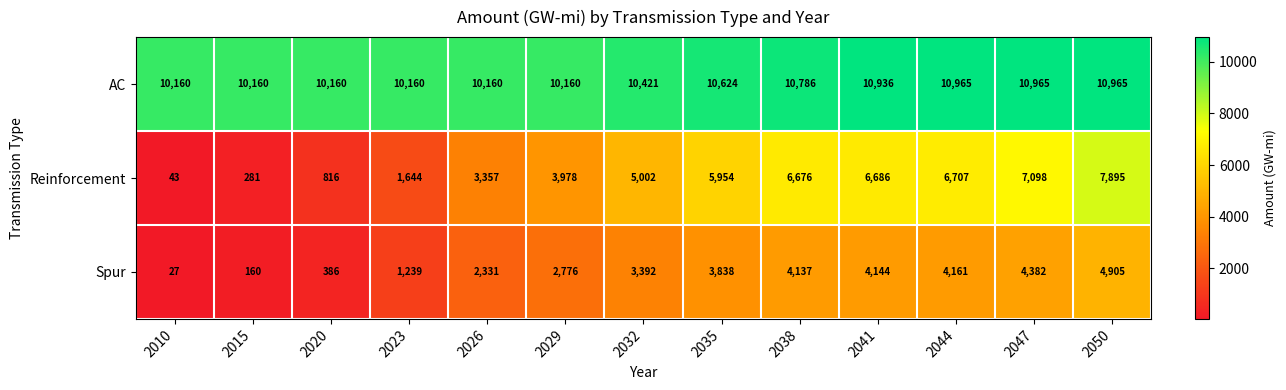

Is it true that Reinforcement equals 43 at 2010?

True